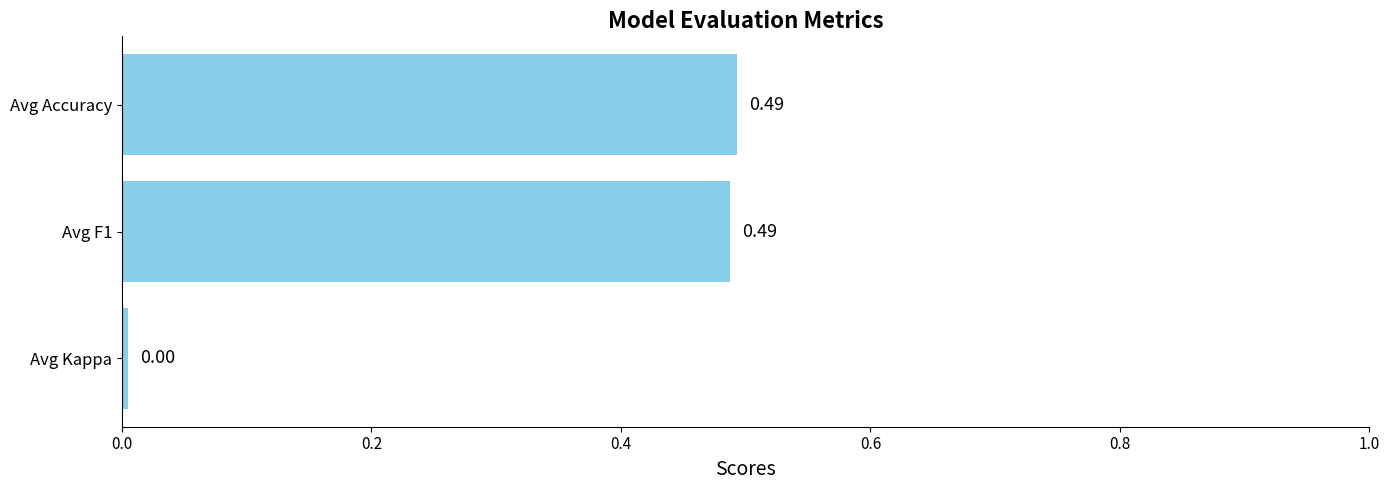

How many bars are there in total?

3